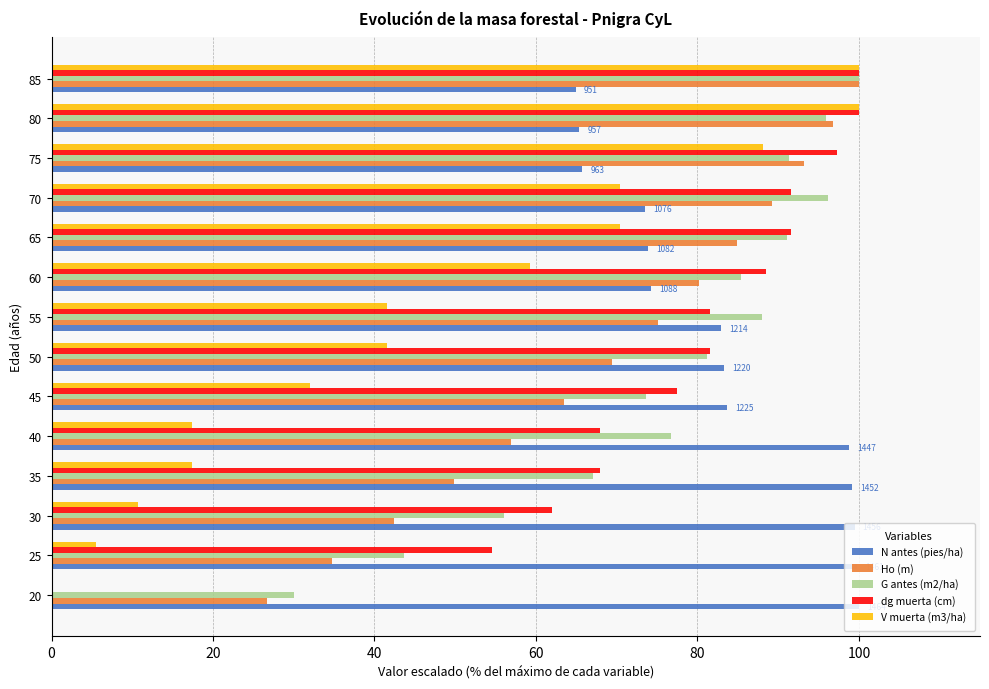

What value does the V muerta (m3/ha) series have at 80?

100.0